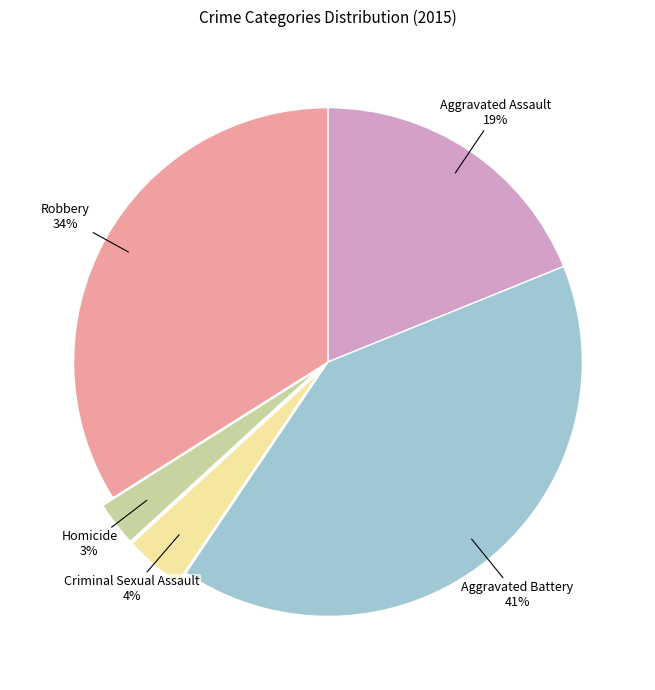

Which category has the smallest portion of the pie?

Homicide